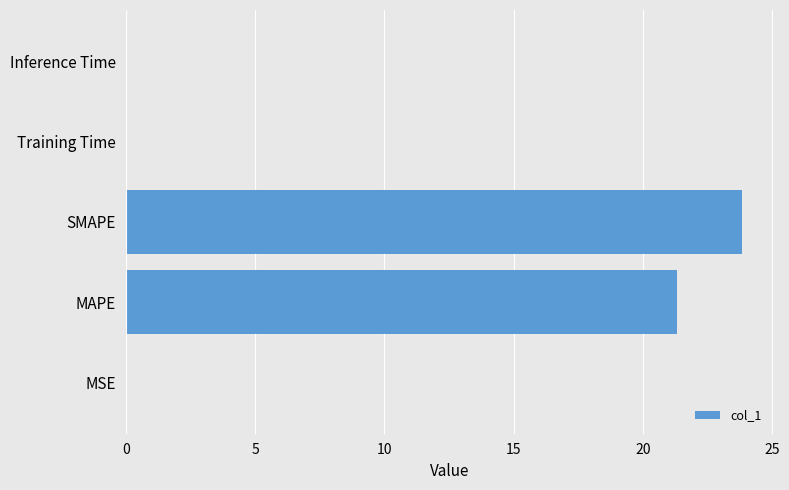

What is the sum of all values?

45.2